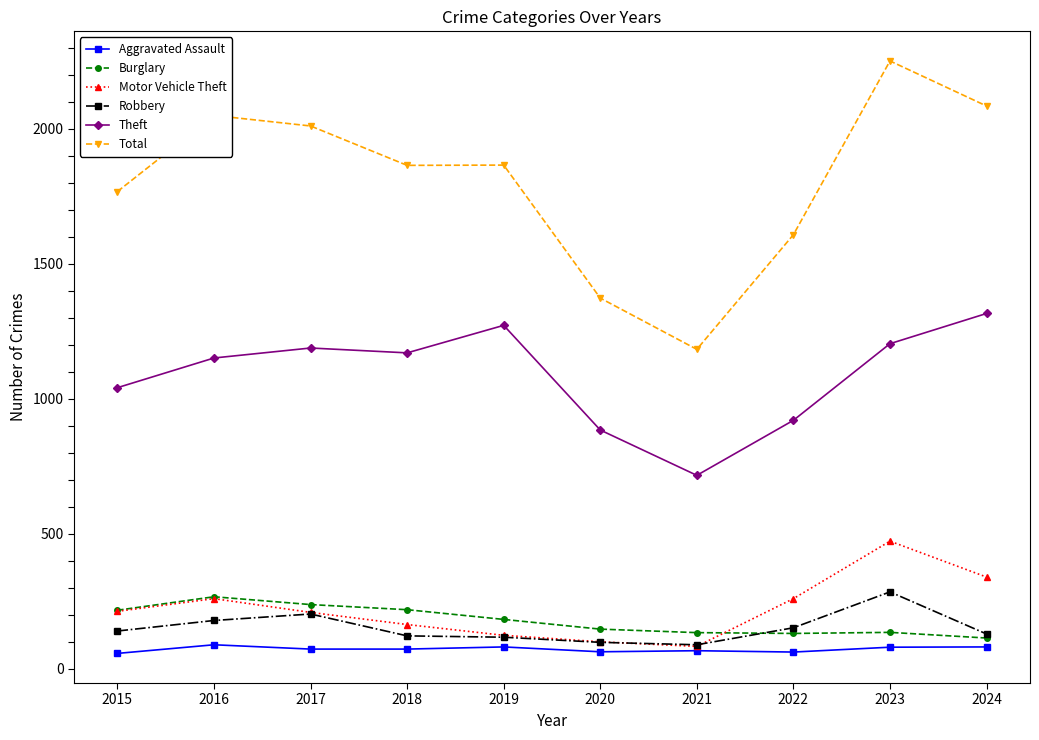

True or false: Motor Vehicle Theft and Total cross at least once.

False